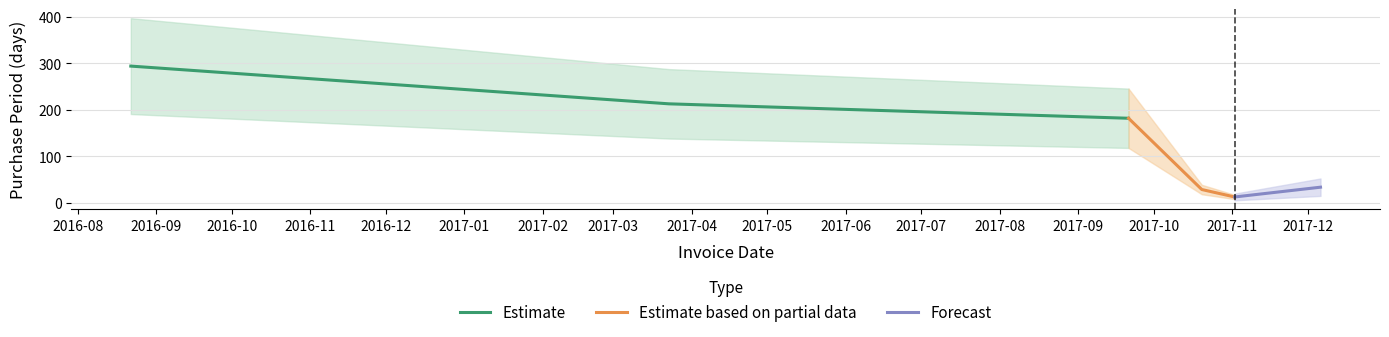

Rank the categories by value from highest to lowest.

2016-08-22, 2017-03-23, 2017-09-21, 2017-12-06, 2017-10-20, 2017-11-02